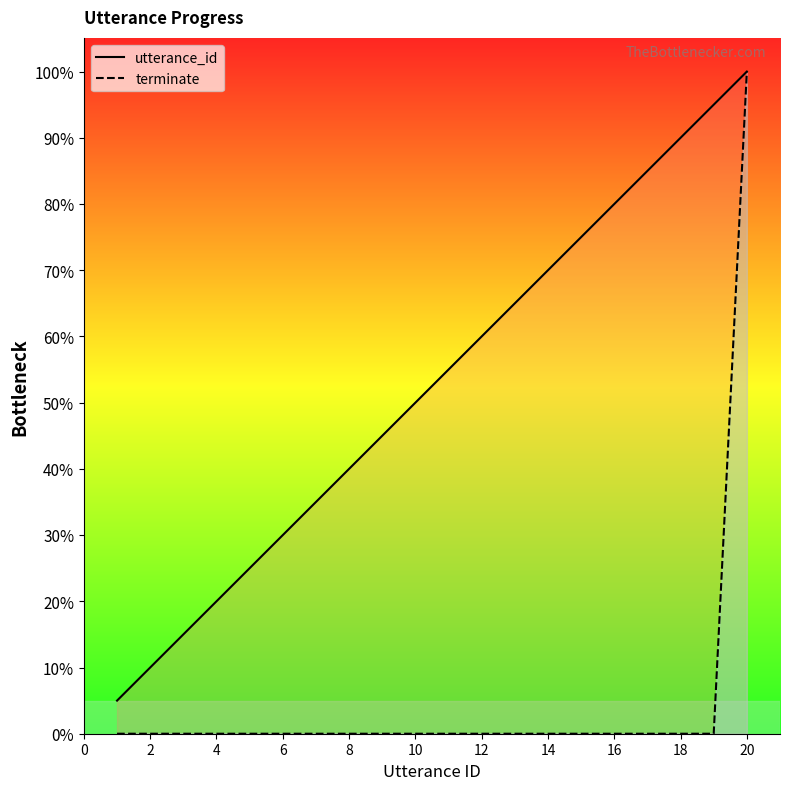

Is this an area chart (filled region under the line)?

No